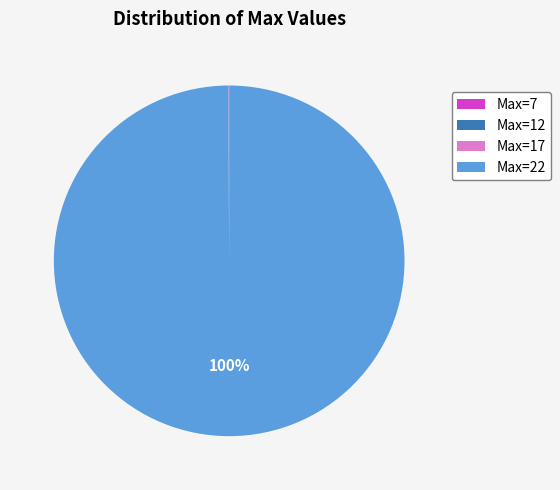

What is the largest slice in the pie chart?

Max=22